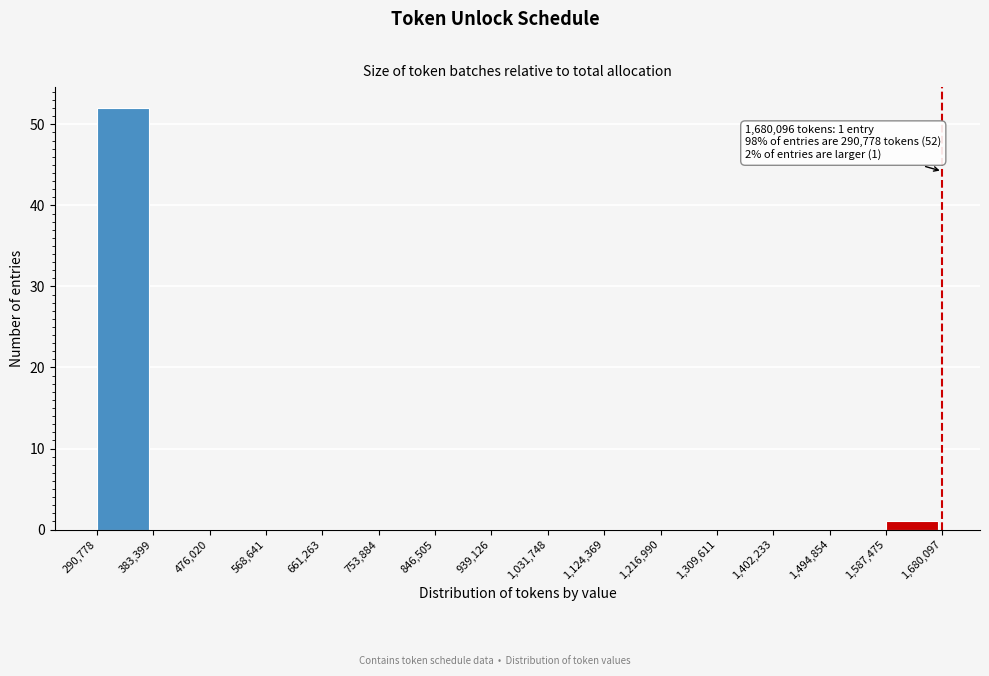

Which range on the x-axis has the tallest bar?

290,778 to 383,399